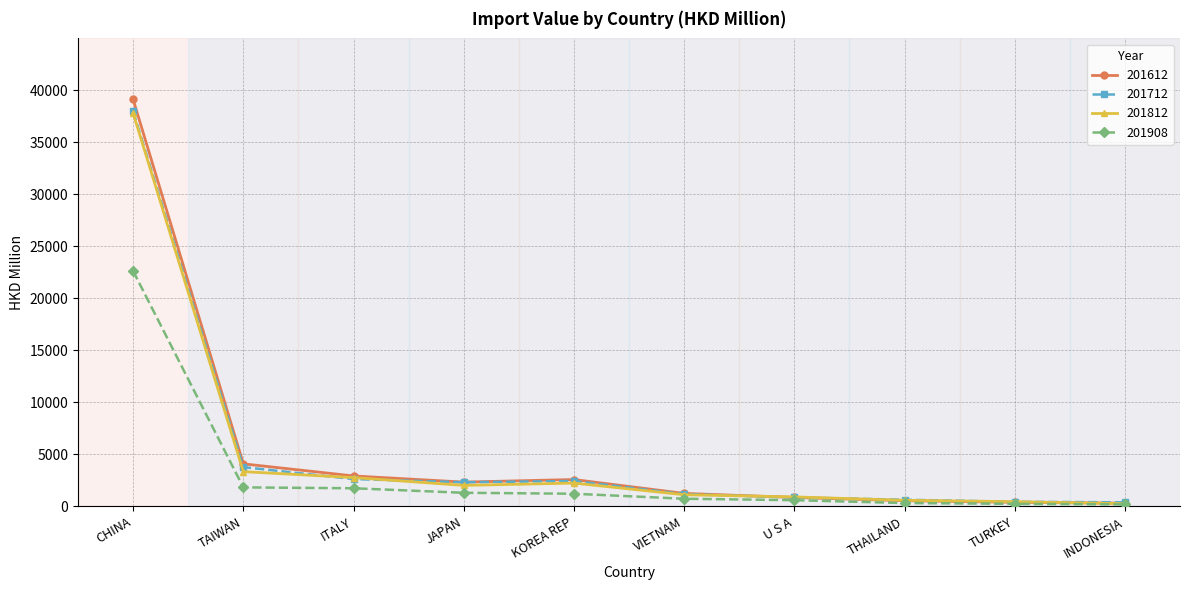

Does the chart display data point markers on the line(s)?

Yes